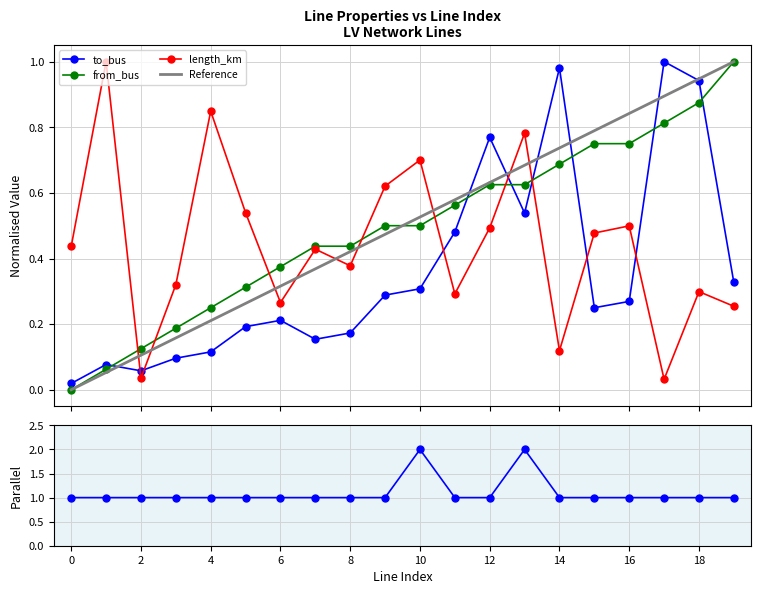

What is the sum of the from_bus values at 0 and 11?

0.6